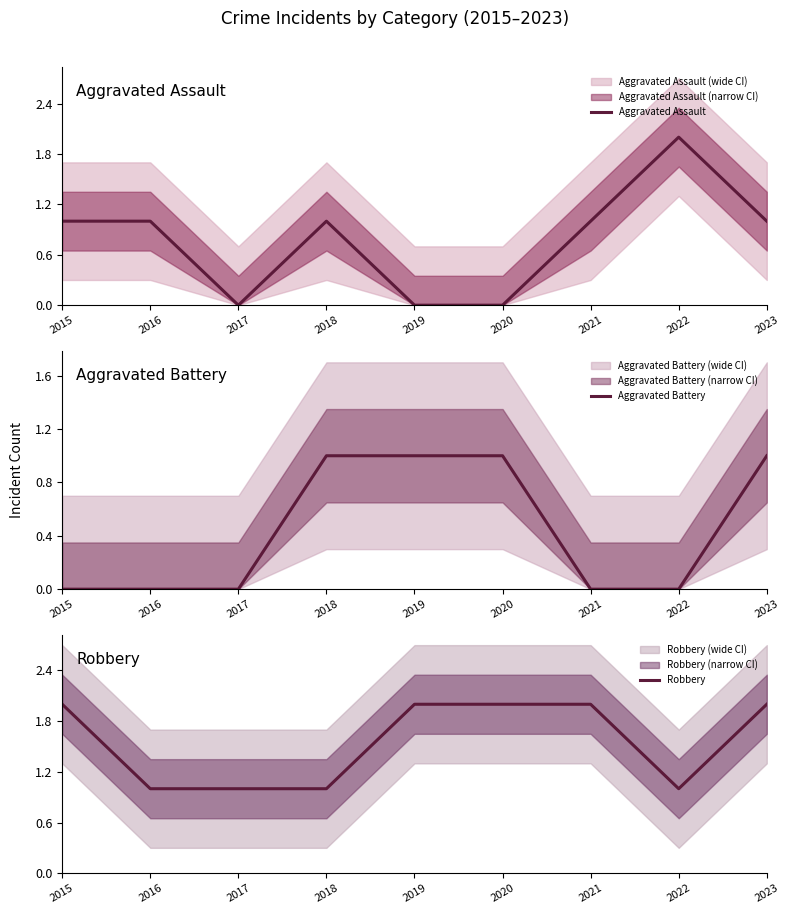

How many values in Aggravated Battery are above zero?

4